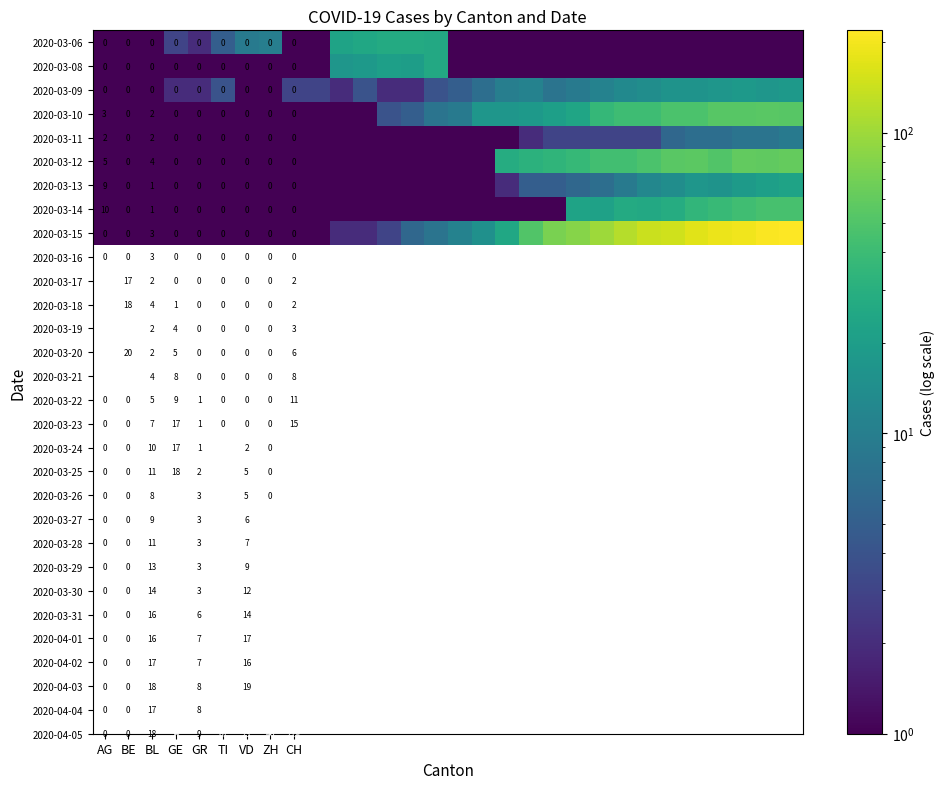

What is the difference between the highest and lowest values at AG?

10.0